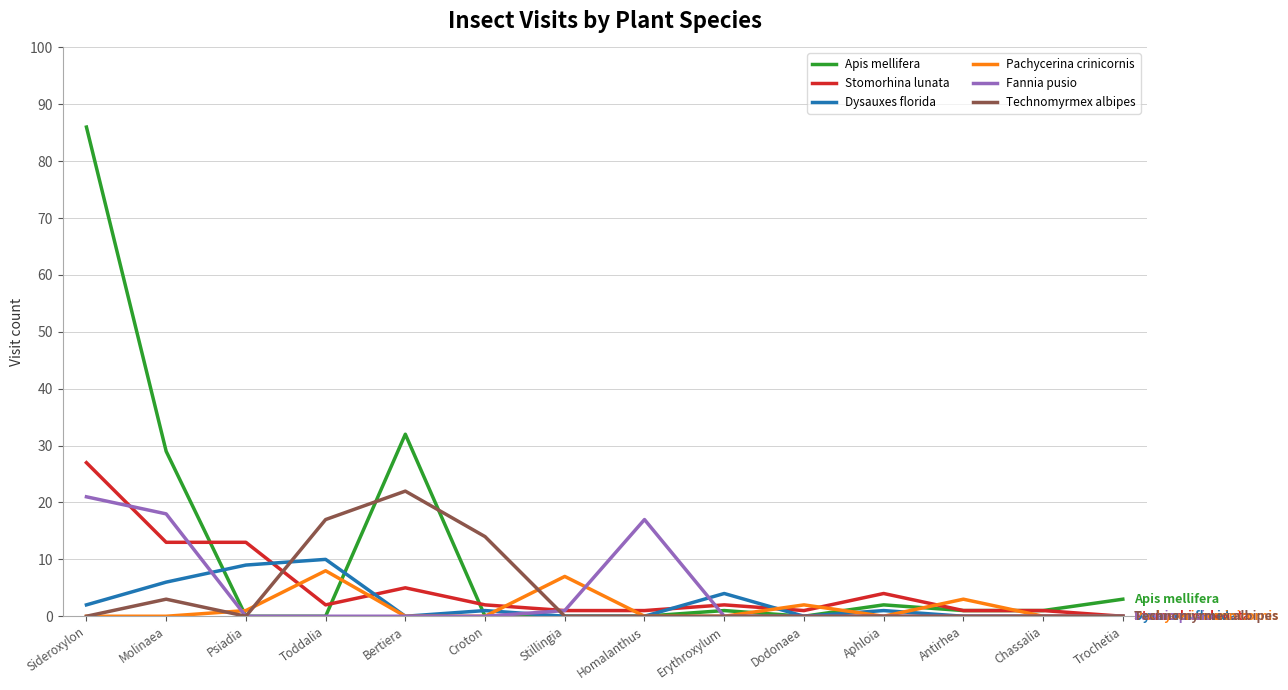

What is the maximum value shown in the chart?

86